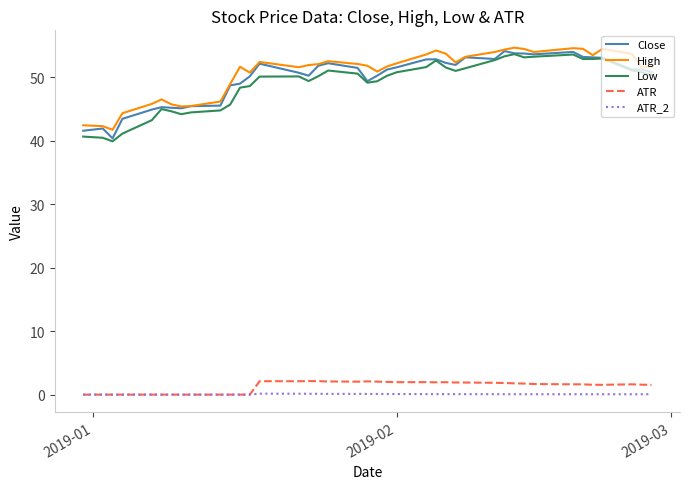

True or false: ATR_2 and Low intersect in this chart.

False